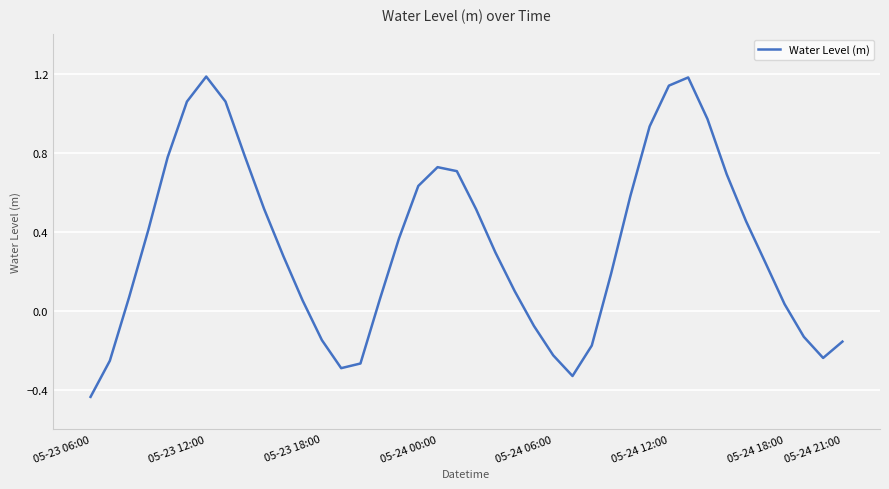

What is the greatest value displayed?

1.2